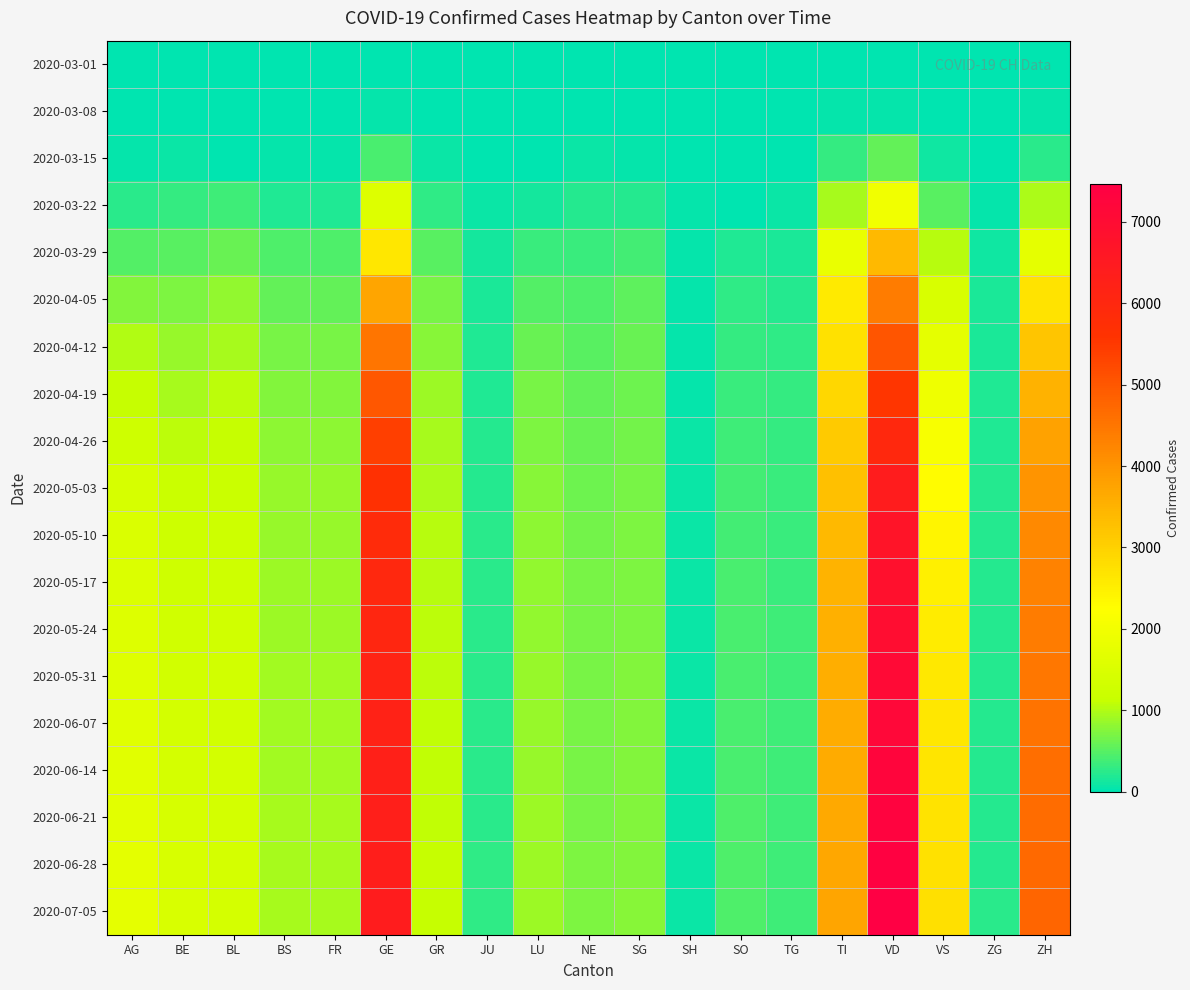

Which series has the largest range (max minus min)?

2020-07-05